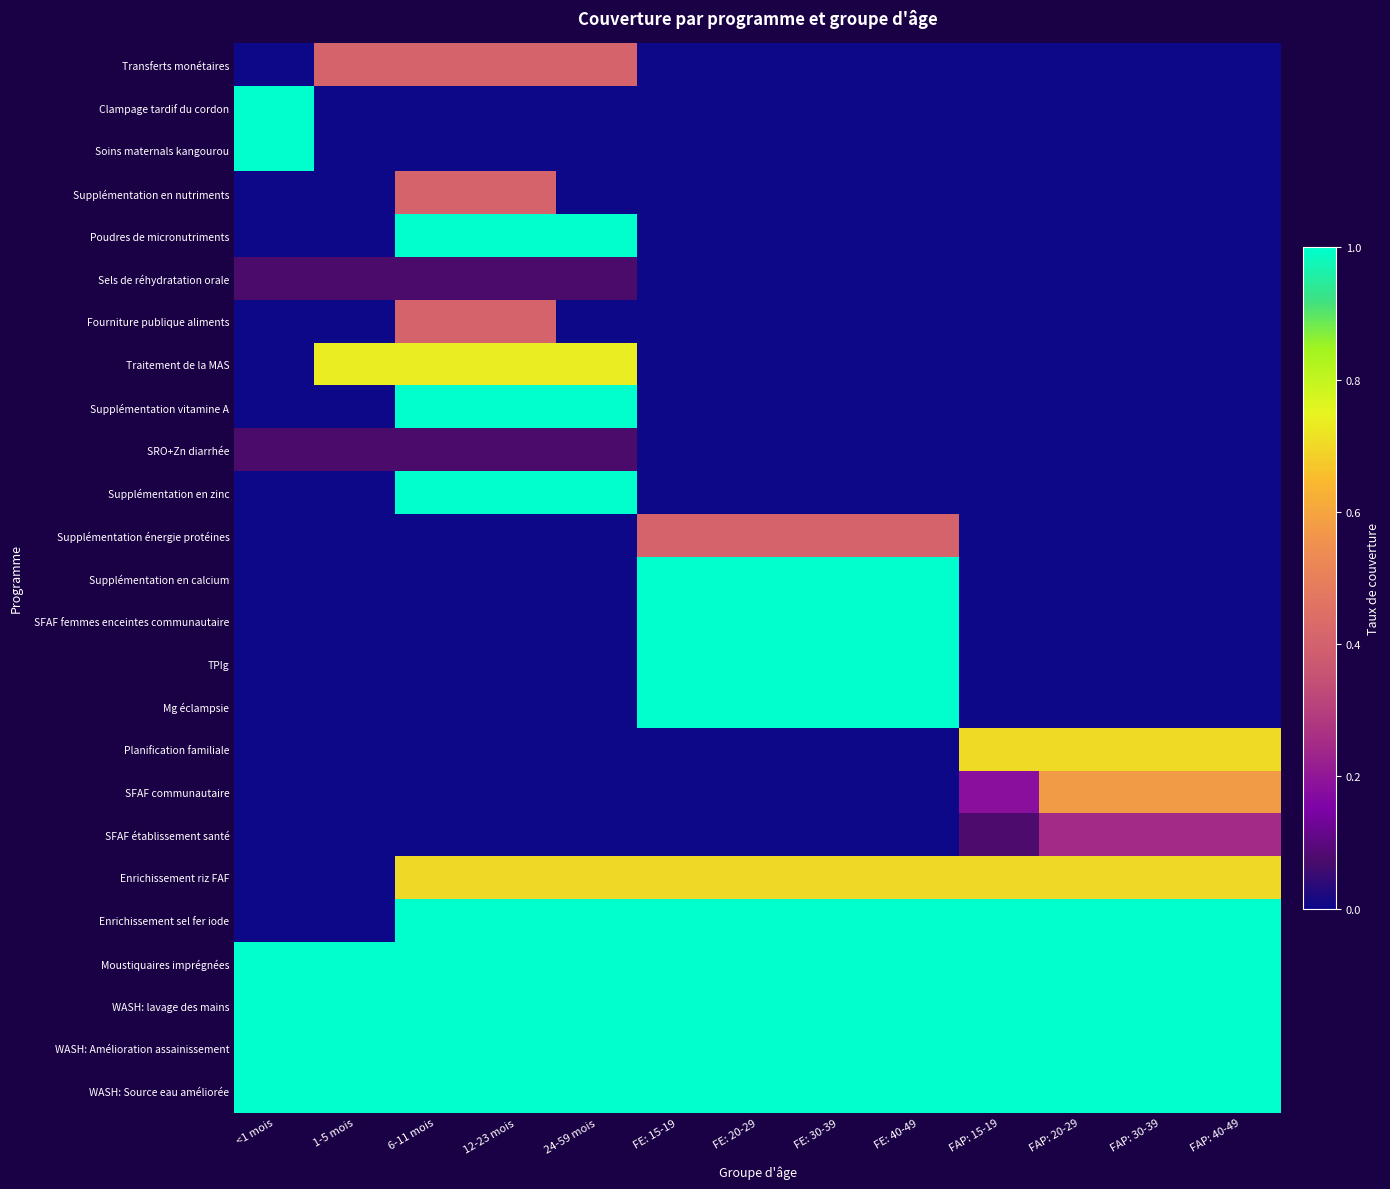

What is the greatest value displayed?

1.0